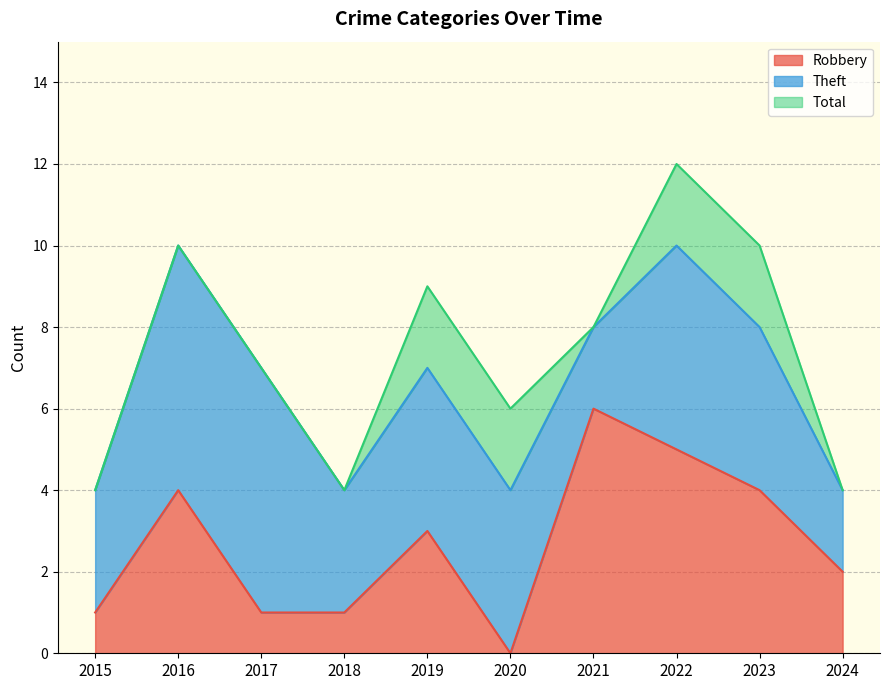

What value does the Robbery series have at 2024?

2